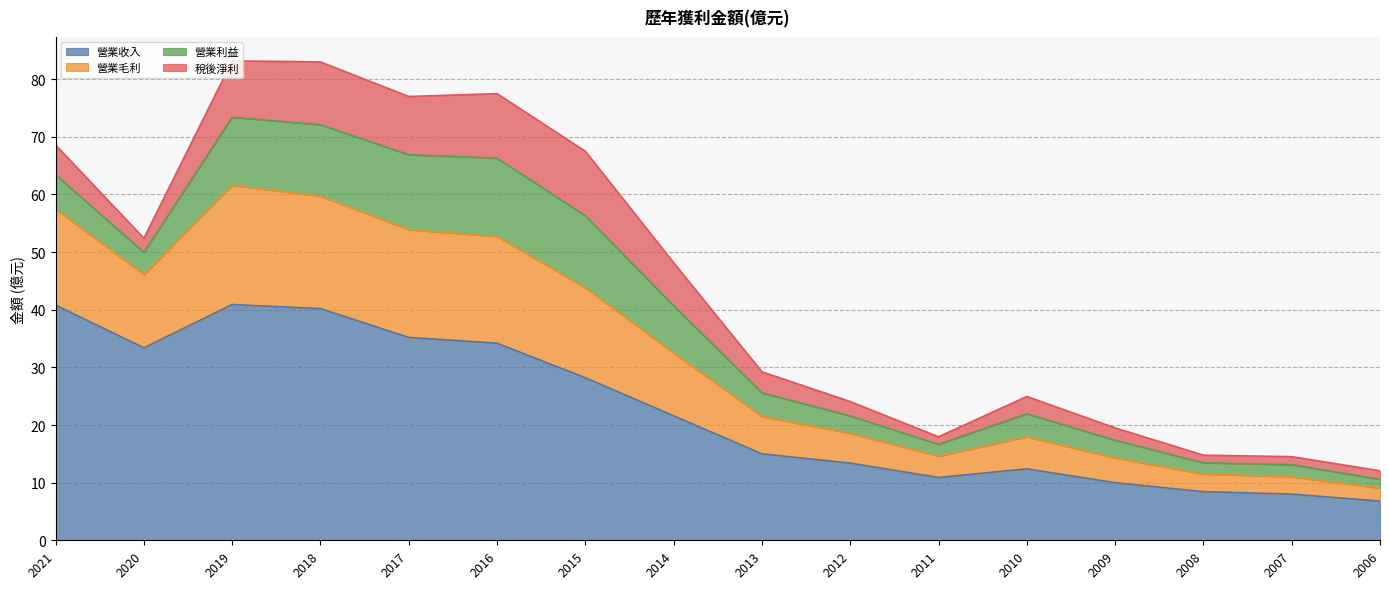

At how many categories does at least one series exceed 44?

8